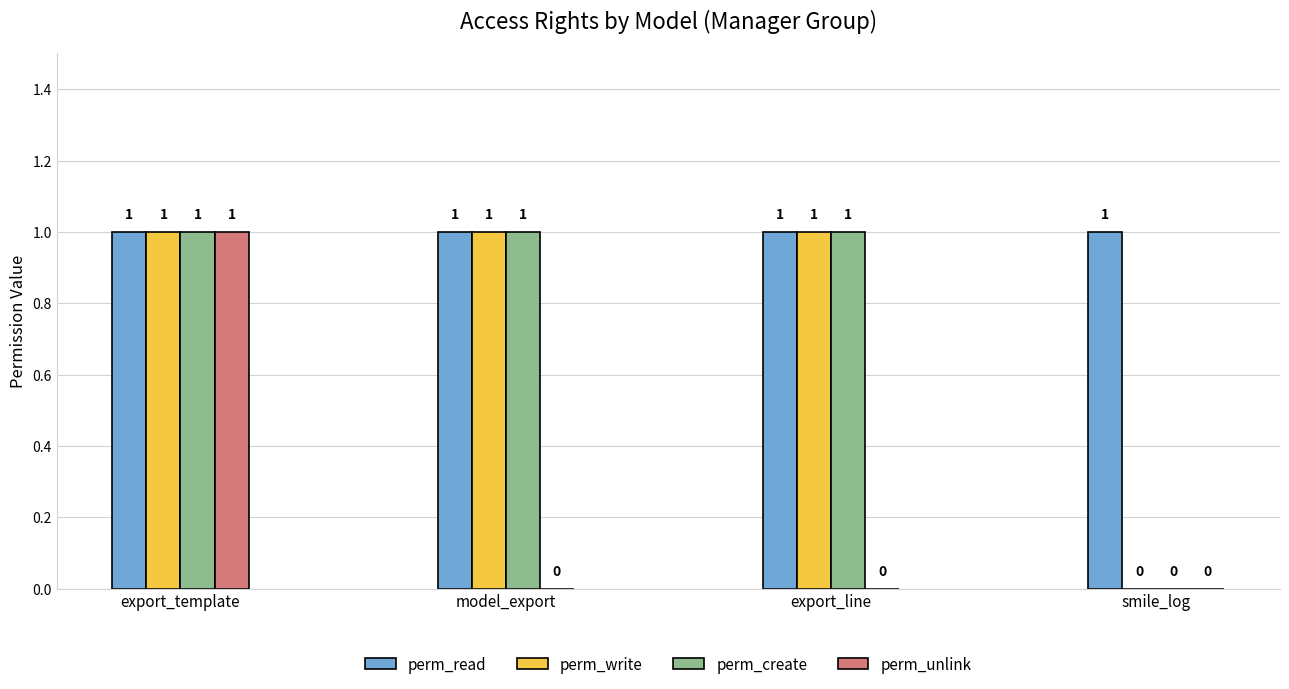

What is the total value across all series at export_template?

4